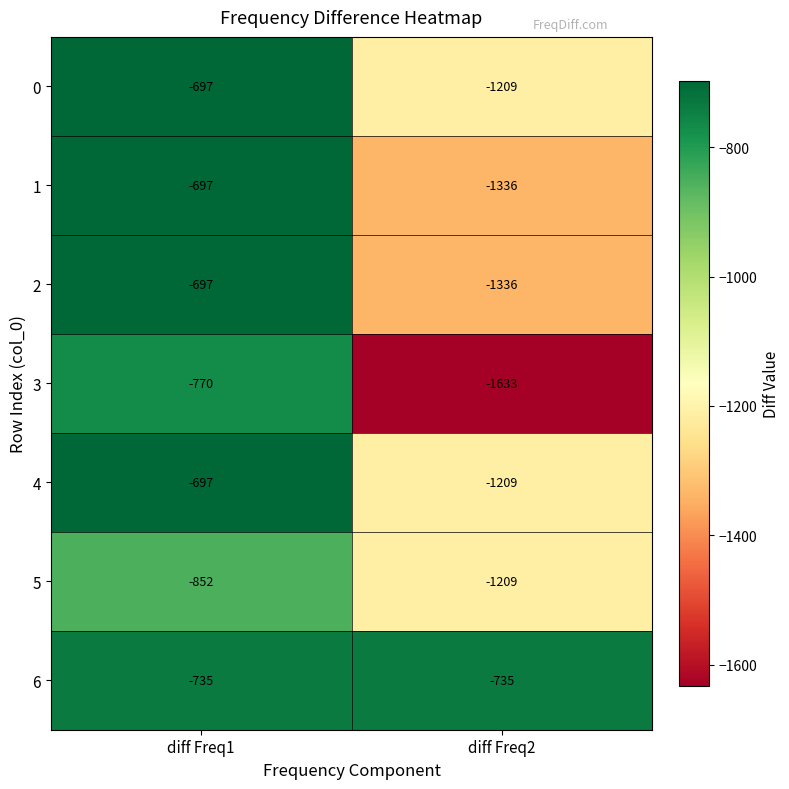

At which category is the sum across all series the highest?

diff Freq1